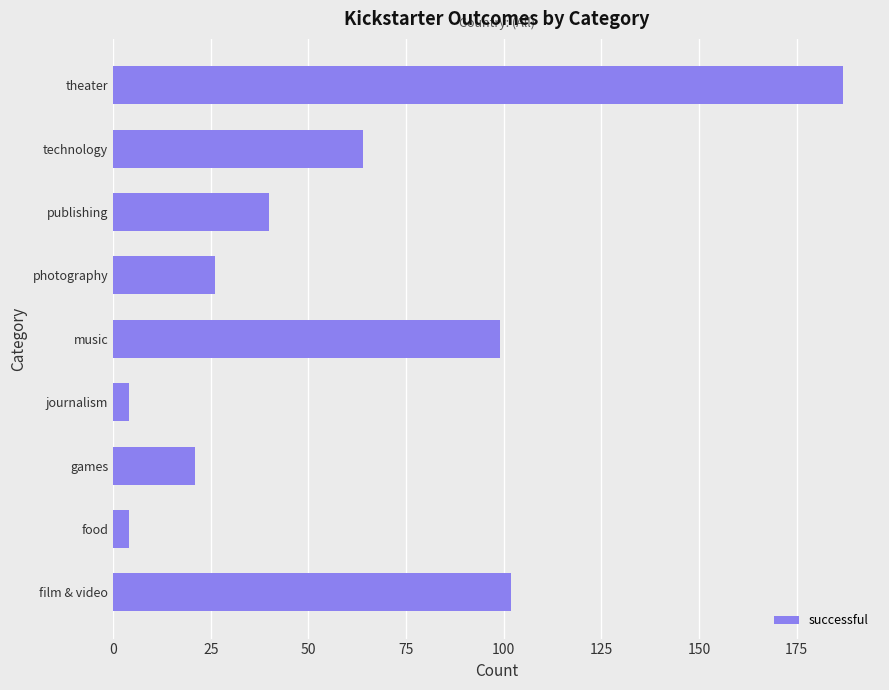

How many values are below 40?

4